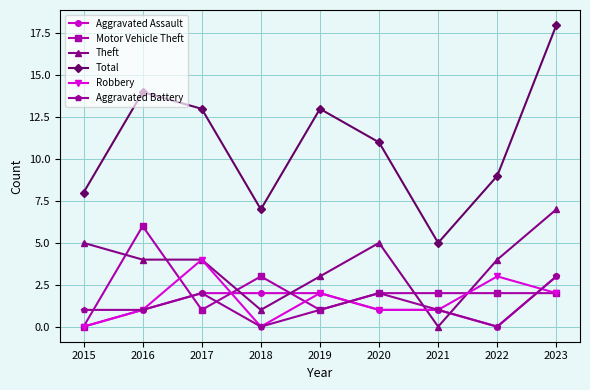

What is the difference between the highest and lowest values at 2023?

16